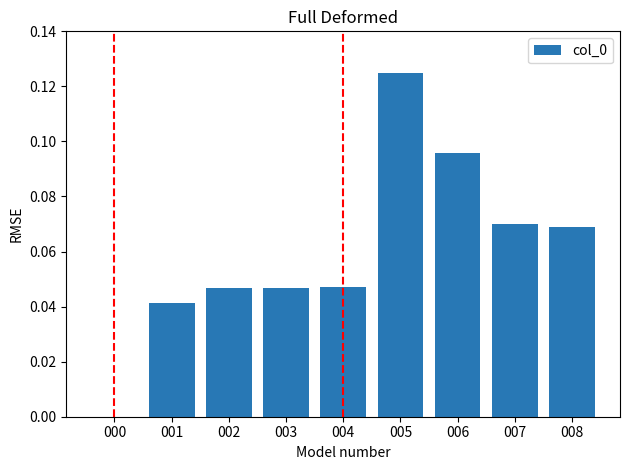

Are the bars grouped side by side (vs. stacked)?

No